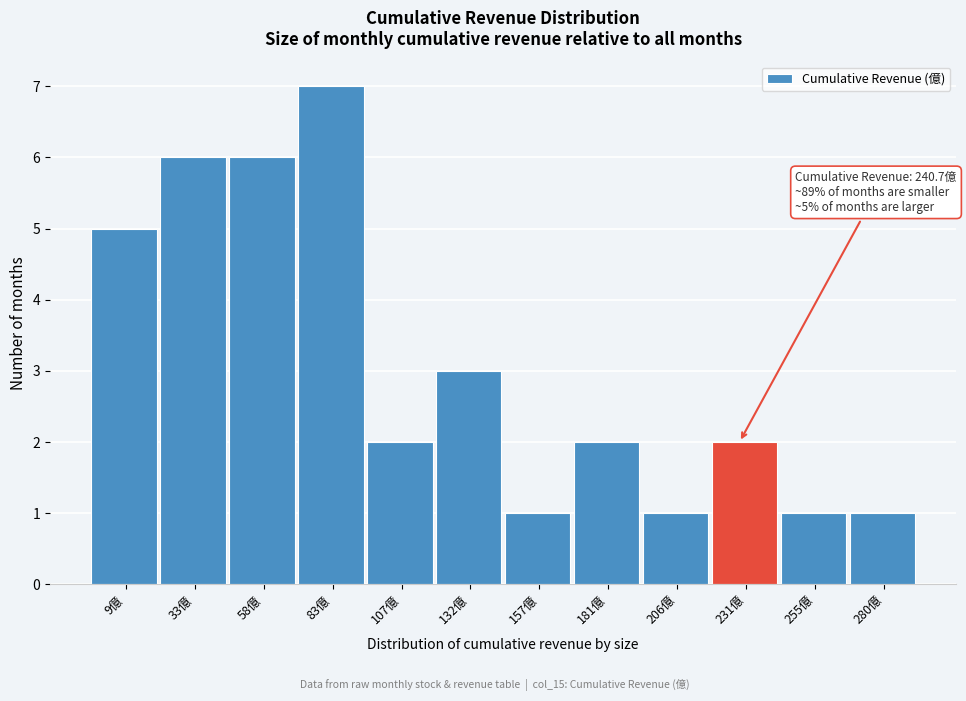

Reading left to right, what are all the values shown in this chart?

5	6	6	7	2	3	1	2	1	2	1	1